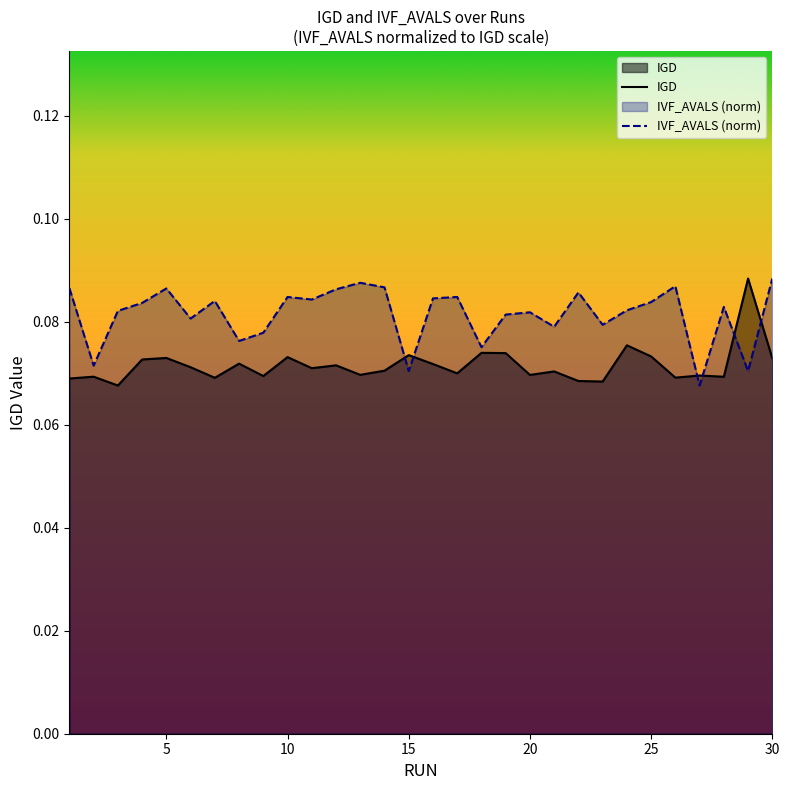

After their last crossing, which series has the higher values: IGD or IVF_AVALS (norm)?

IVF_AVALS (norm)